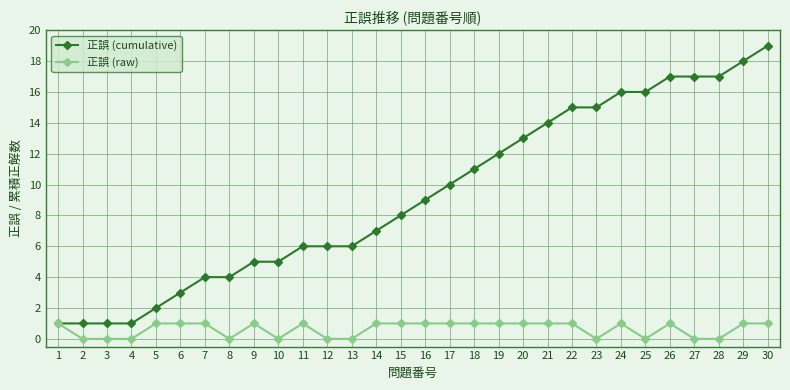

The 正誤 (raw) series shows 1 at 30. True or false?

True